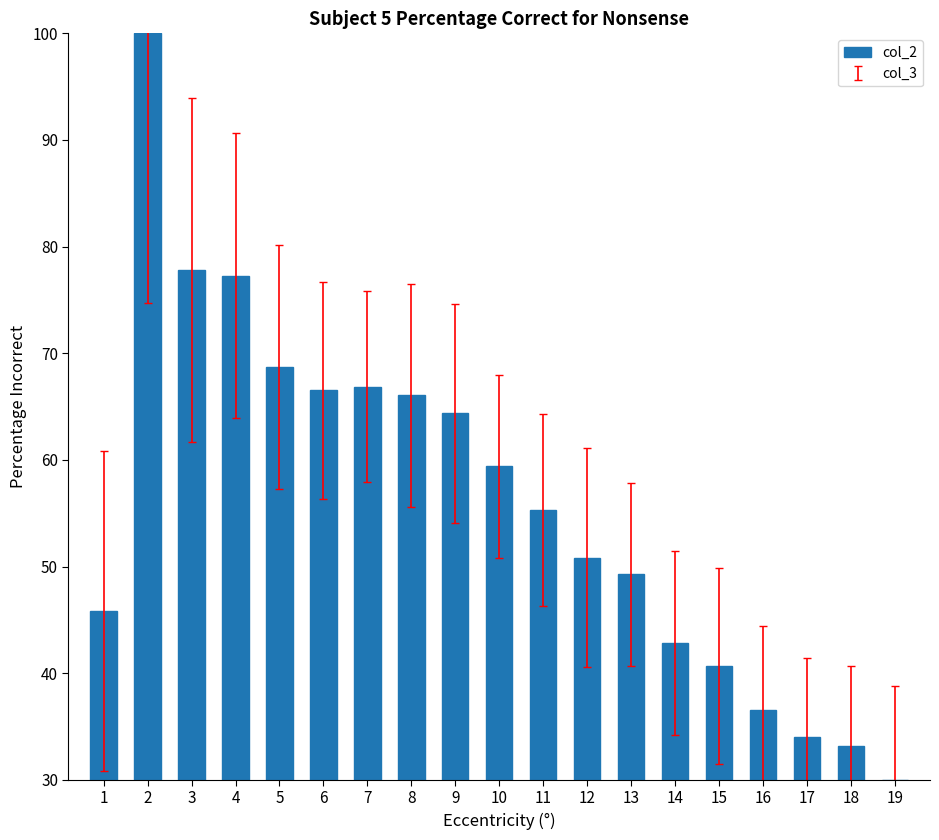

Between 4 and 2, which is larger?

2